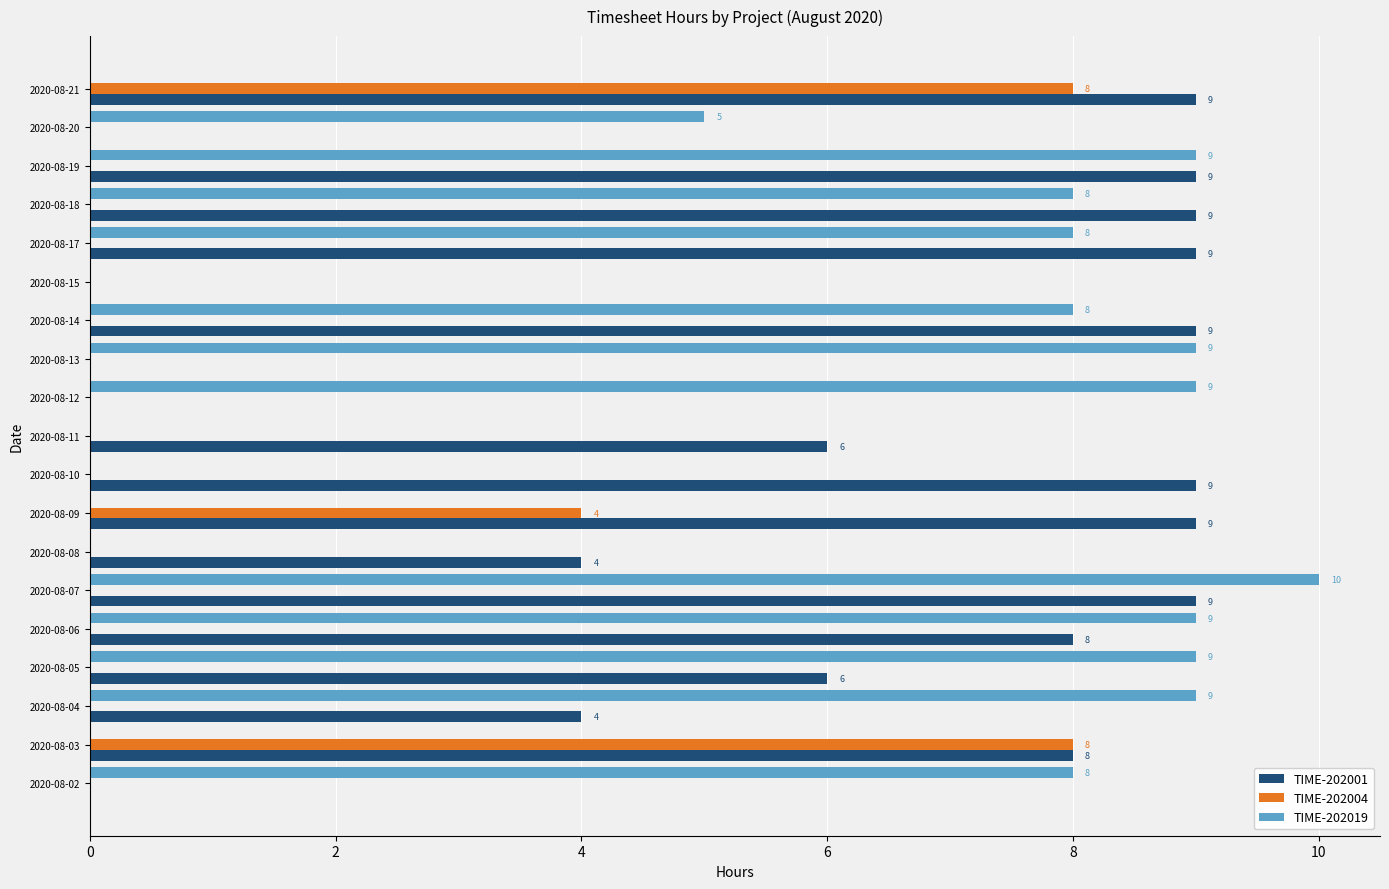

What is the highest value of the TIME-202004 series?

8